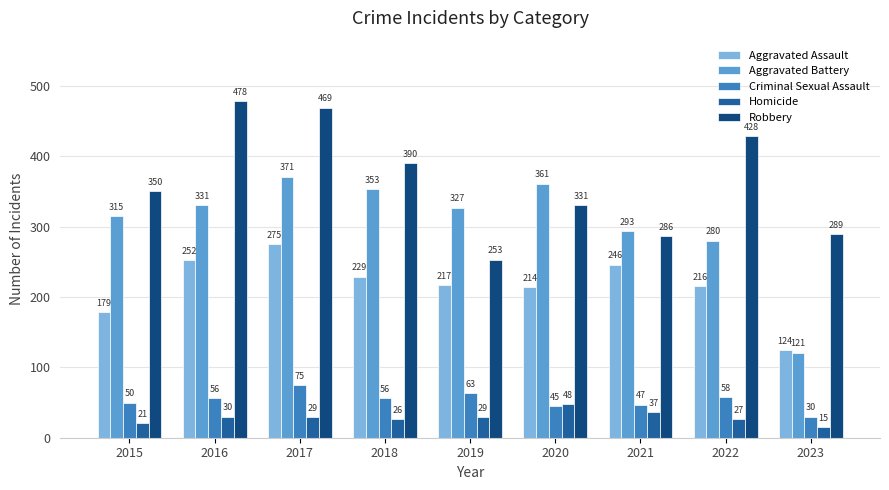

What is the minimum value for Aggravated Assault?

124